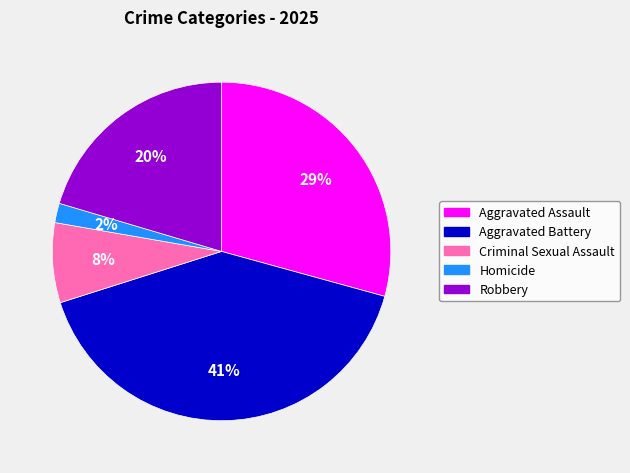

Is the sum of Aggravated Assault and Homicide greater than half?

No